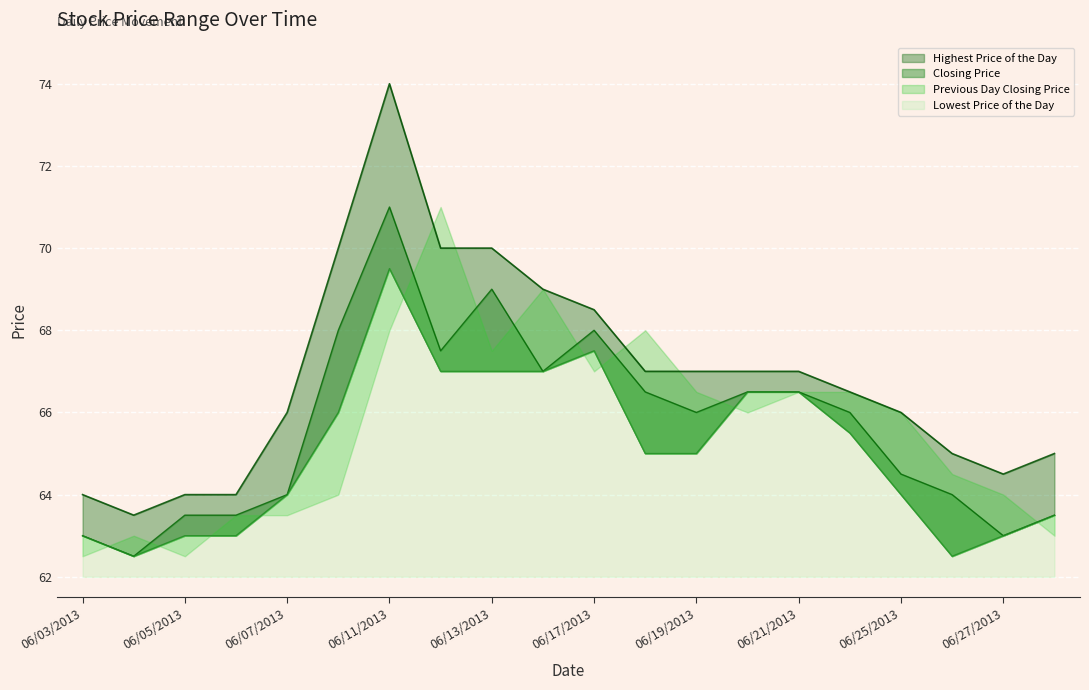

The Closing Price series shows 71.0 at 06/11/2013. True or false?

True